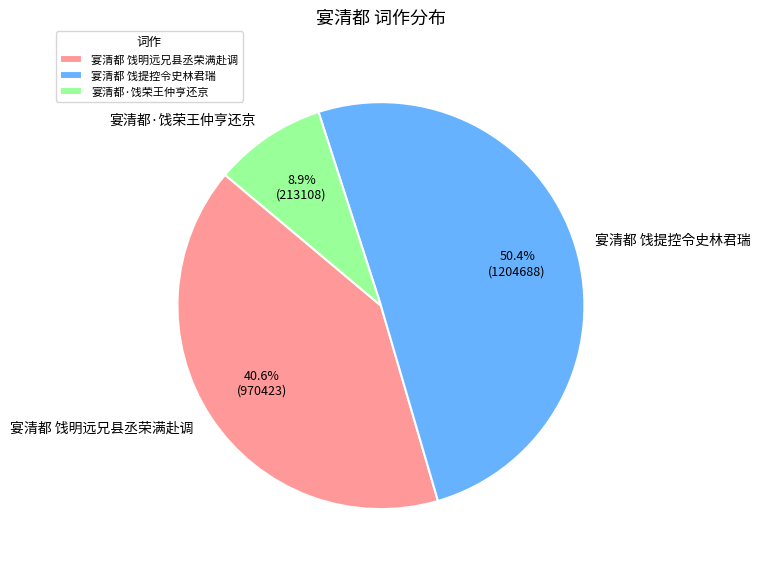

What is the total percentage of 宴清都 饯提控令史林君瑞 and 宴清都 饯明远兄县丞荣满赴调?

91.1%